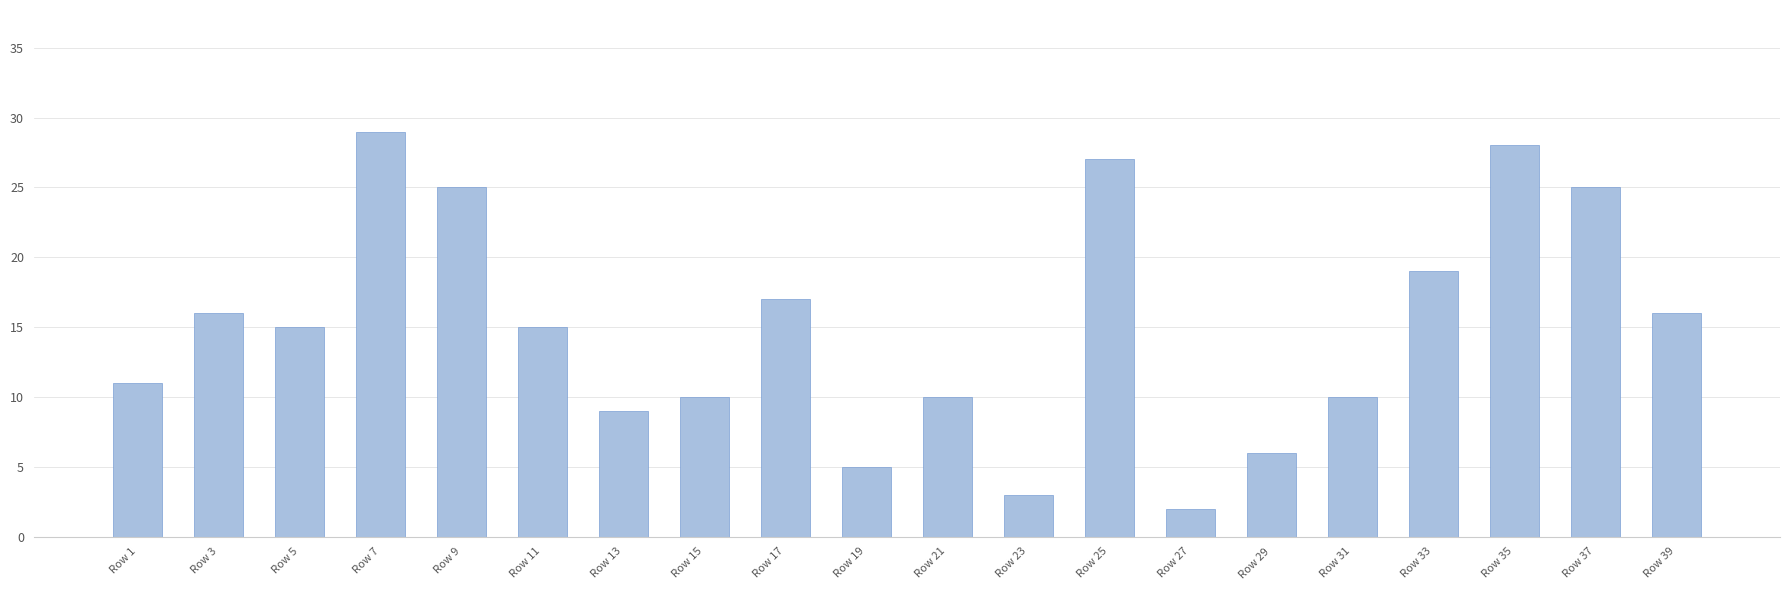

How many distinct data groups are displayed?

1